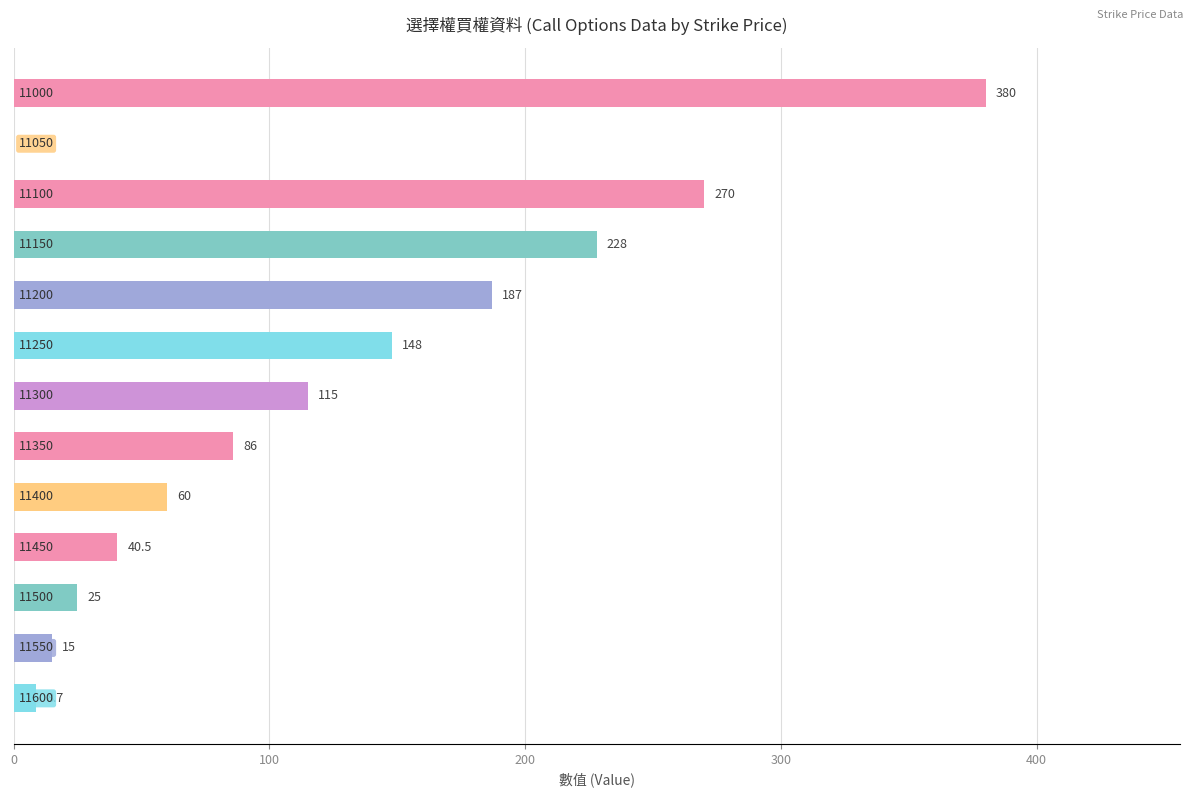

Are the bars horizontal?

Yes